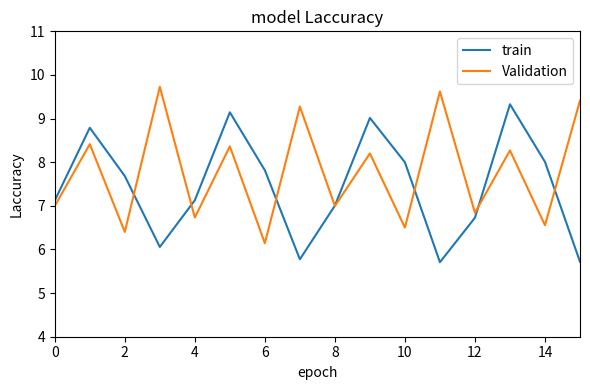

What is the difference between the maximum and second lowest values in the Validation series?

3.3